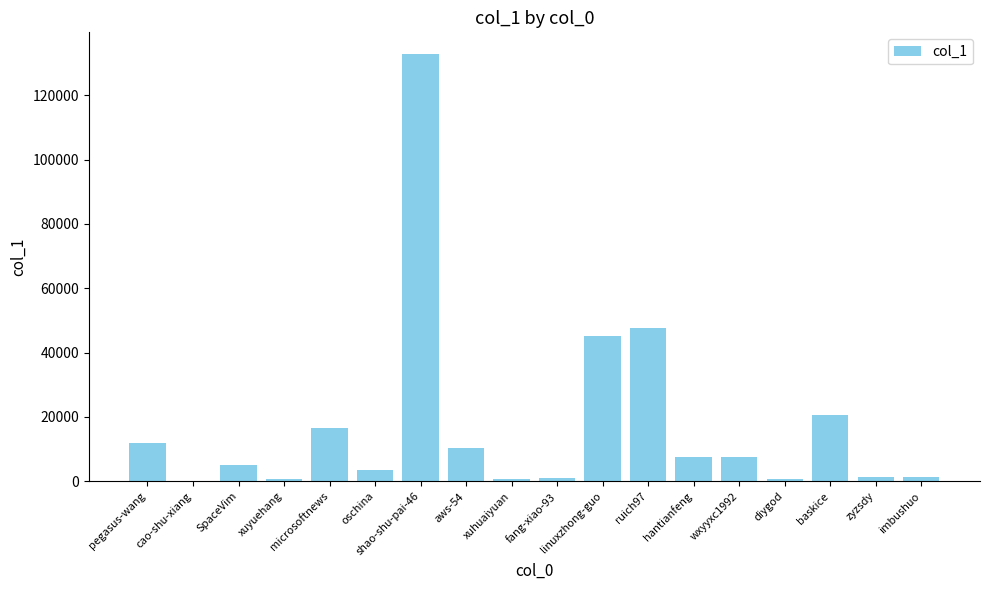

Is it true that the value at wxyyxc1992 is 2172?

False